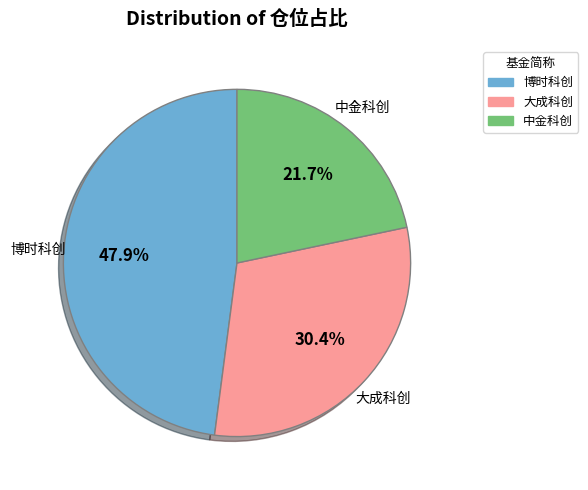

Does any single category account for the majority?

No